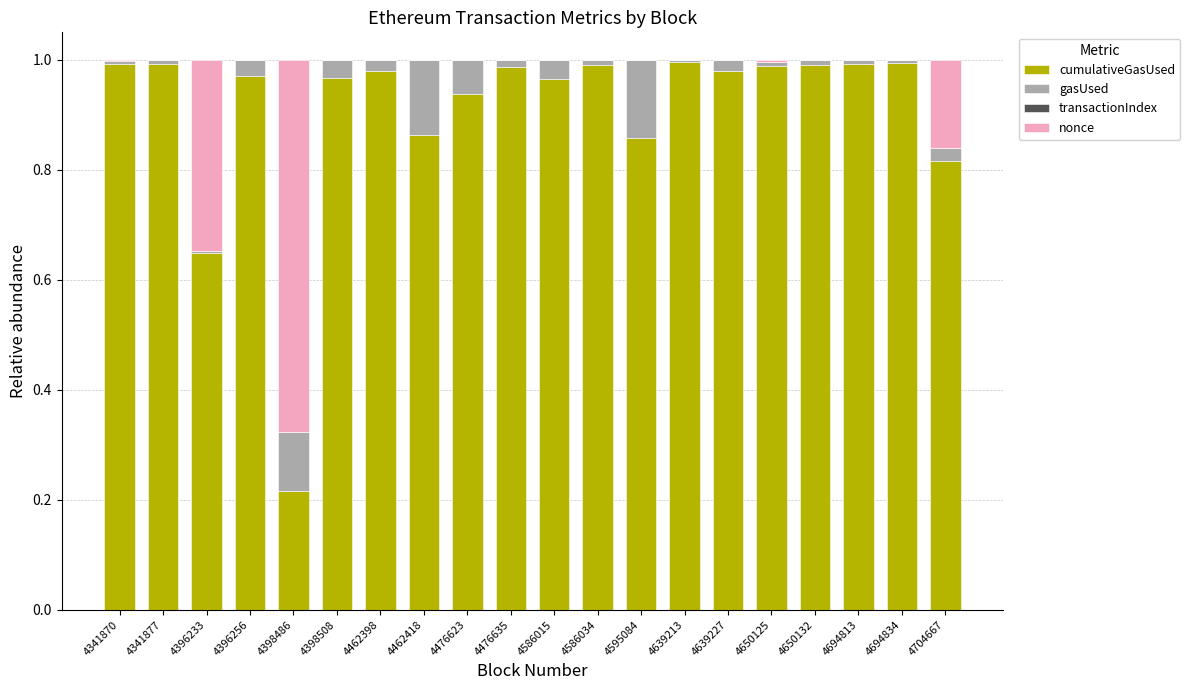

Does the chart contain stacked bars?

Yes